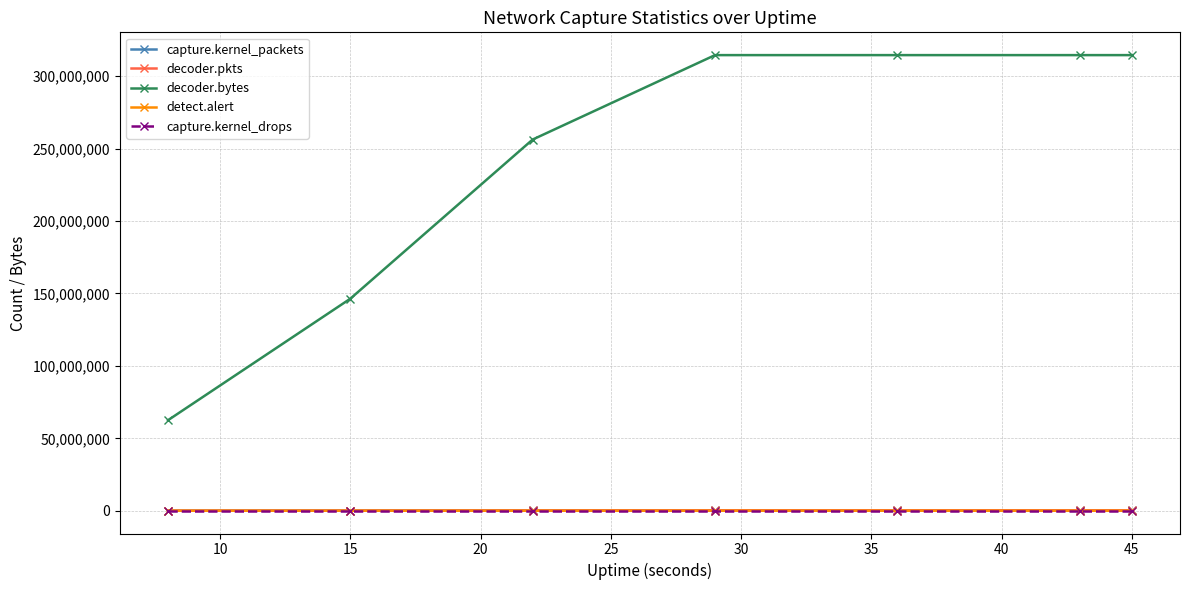

What is the greatest value displayed?

314574162